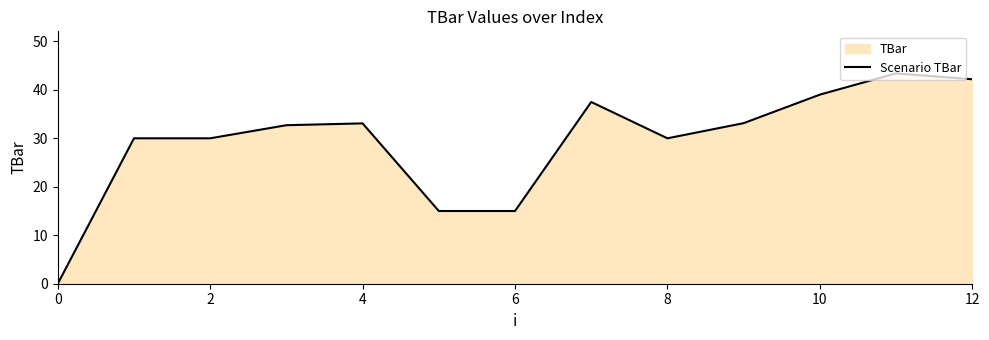

What is the sum of all values?

381.0